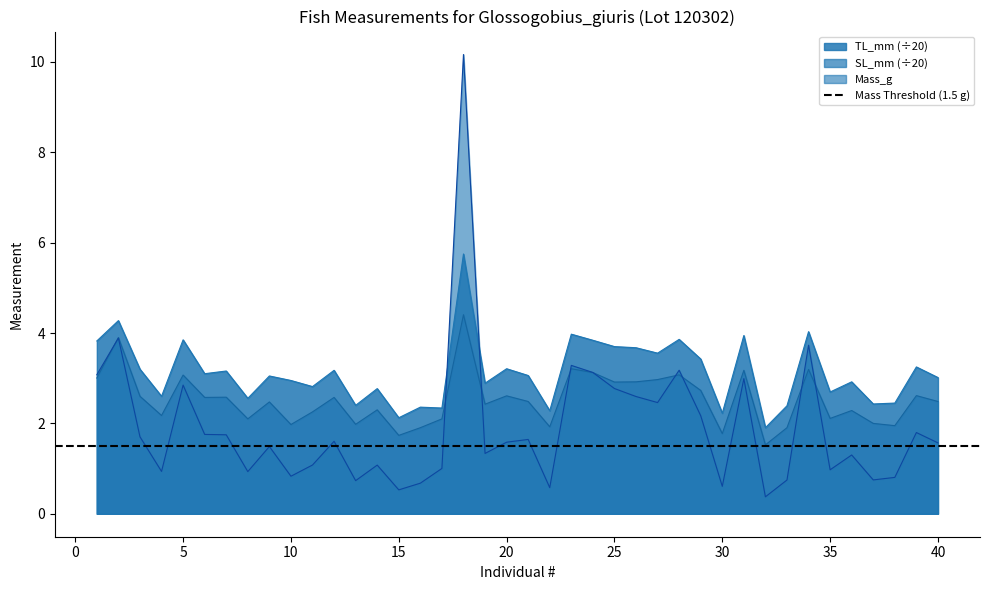

True or false: SL_mm and TL_mm cross at least once.

False